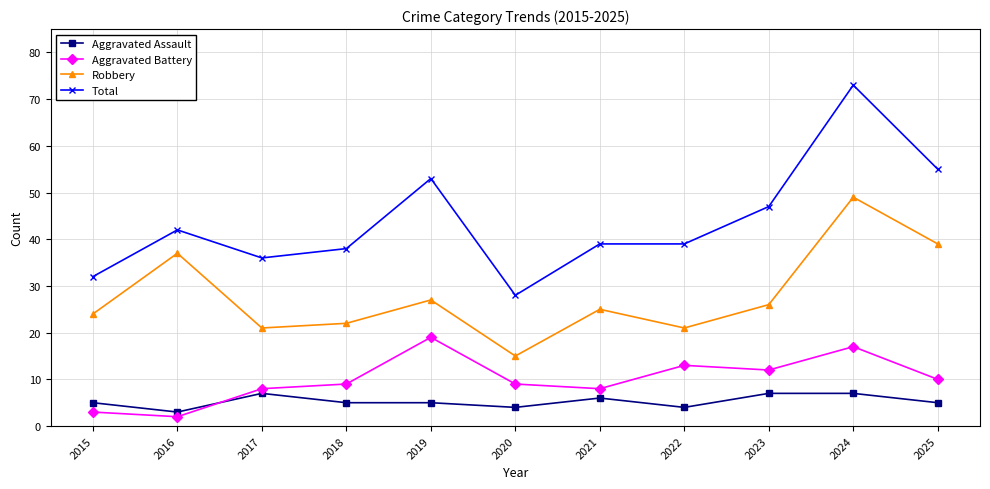

Reading left to right, transcribe all the data shown in this chart.

Aggravated Assault: 2015=5	2016=3	2017=7	2018=5	2019=5	2020=4	2021=6	2022=4	2023=7	2024=7	2025=5
Aggravated Battery: 2015=3	2016=2	2017=8	2018=9	2019=19	2020=9	2021=8	2022=13	2023=12	2024=17	2025=10
Robbery: 2015=24	2016=37	2017=21	2018=22	2019=27	2020=15	2021=25	2022=21	2023=26	2024=49	2025=39
Total: 2015=32	2016=42	2017=36	2018=38	2019=53	2020=28	2021=39	2022=39	2023=47	2024=73	2025=55